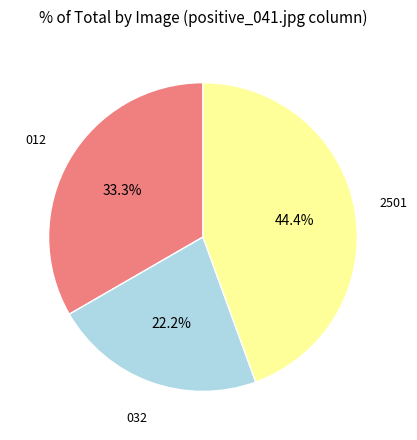

Does any single category account for the majority?

No